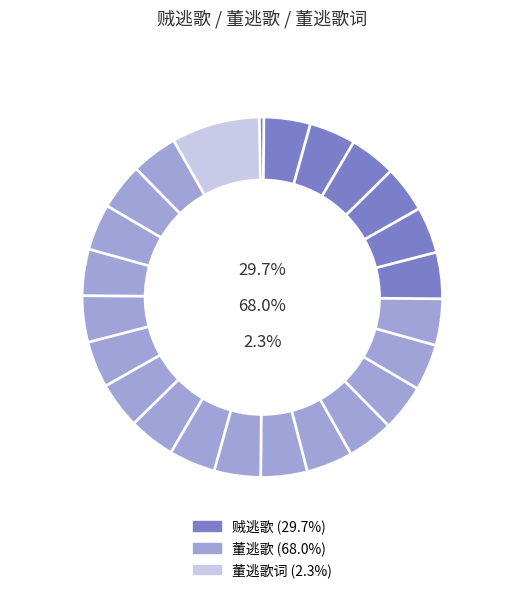

Between 董逃歌词 and 贼逃歌, which is larger?

贼逃歌